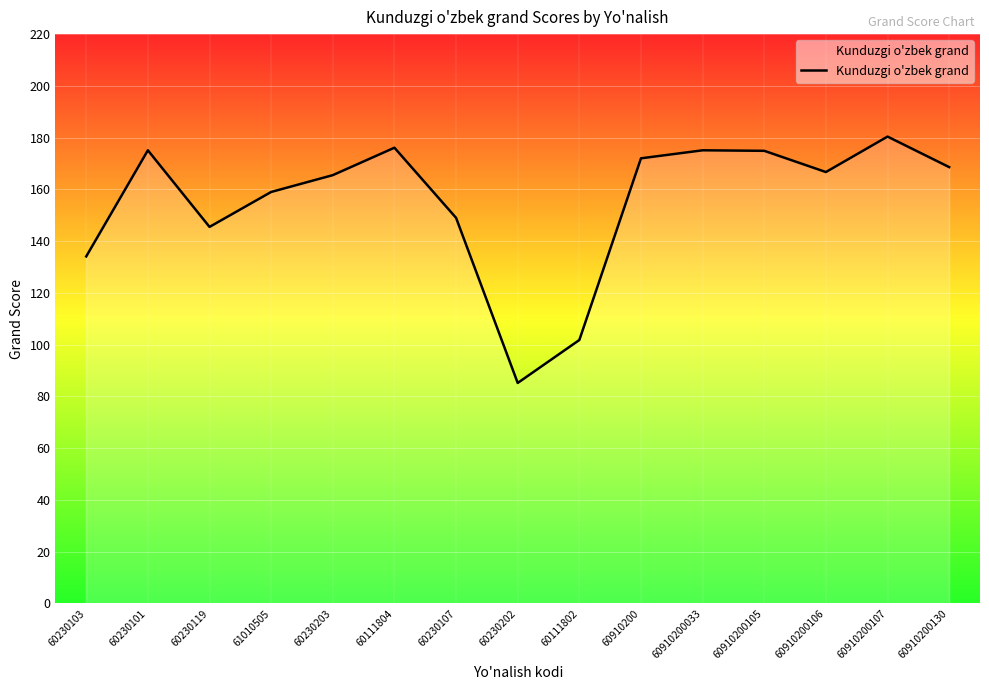

What is the minimum value shown in the chart?

85.2